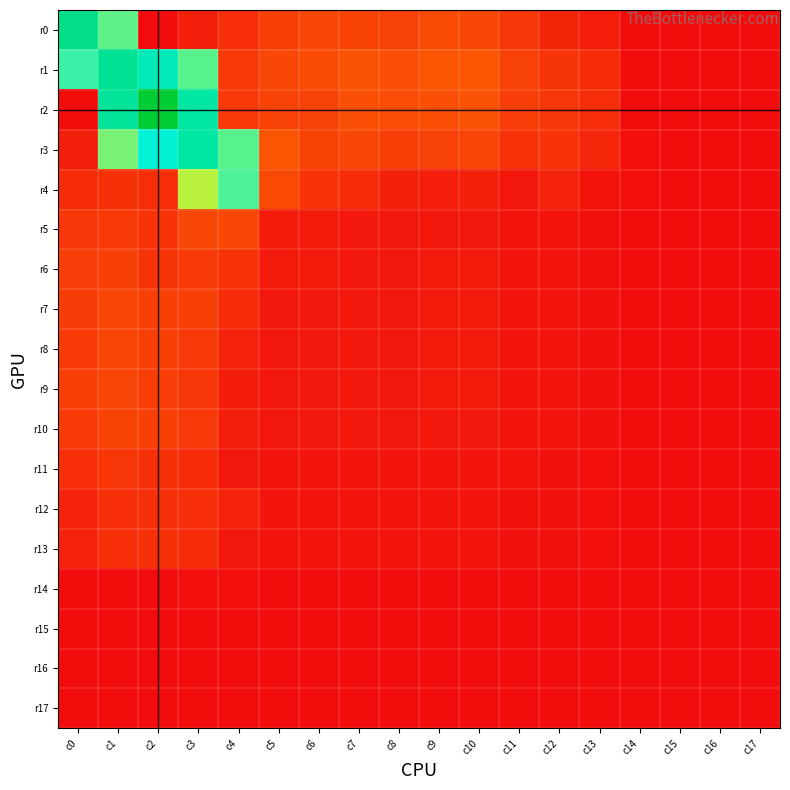

What is the total value across all series at c11?

0.4